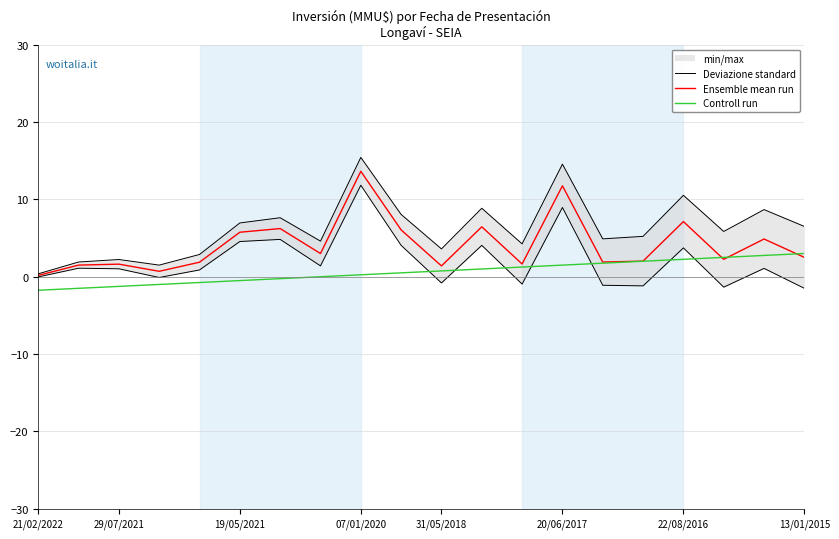

Which series has the largest range (max minus min)?

Deviazione standard